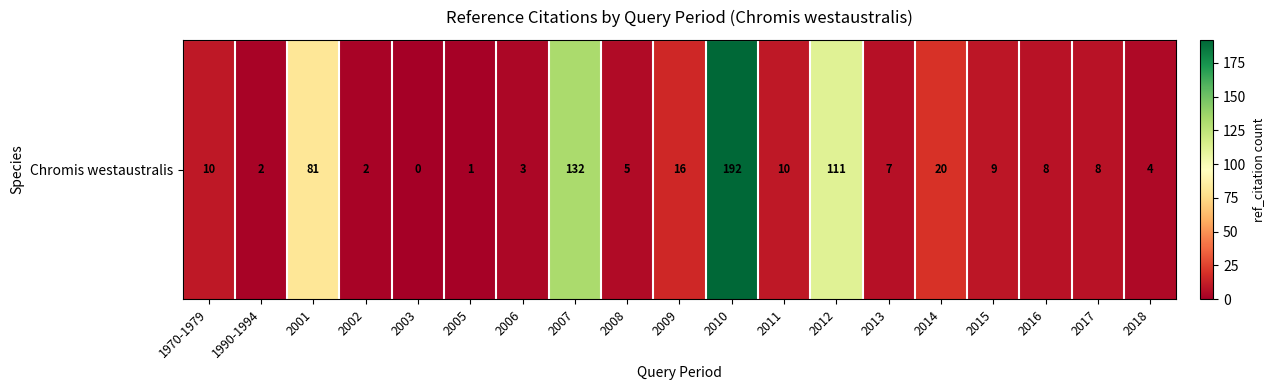

What is the greatest value displayed?

192